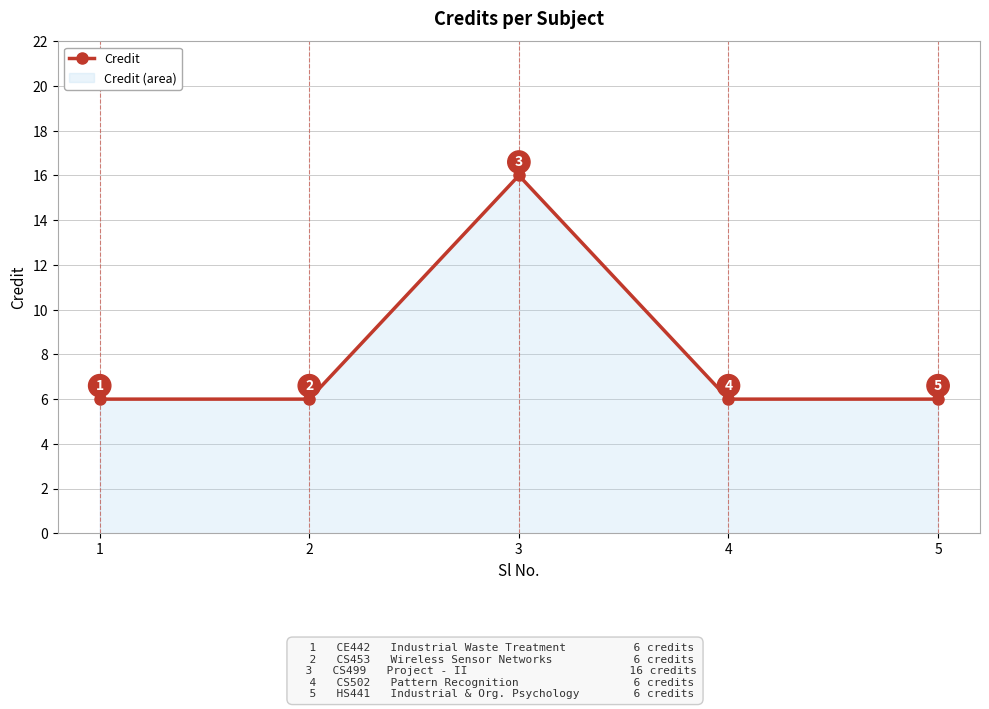

What is the sum of the values at 4 and 2?

12